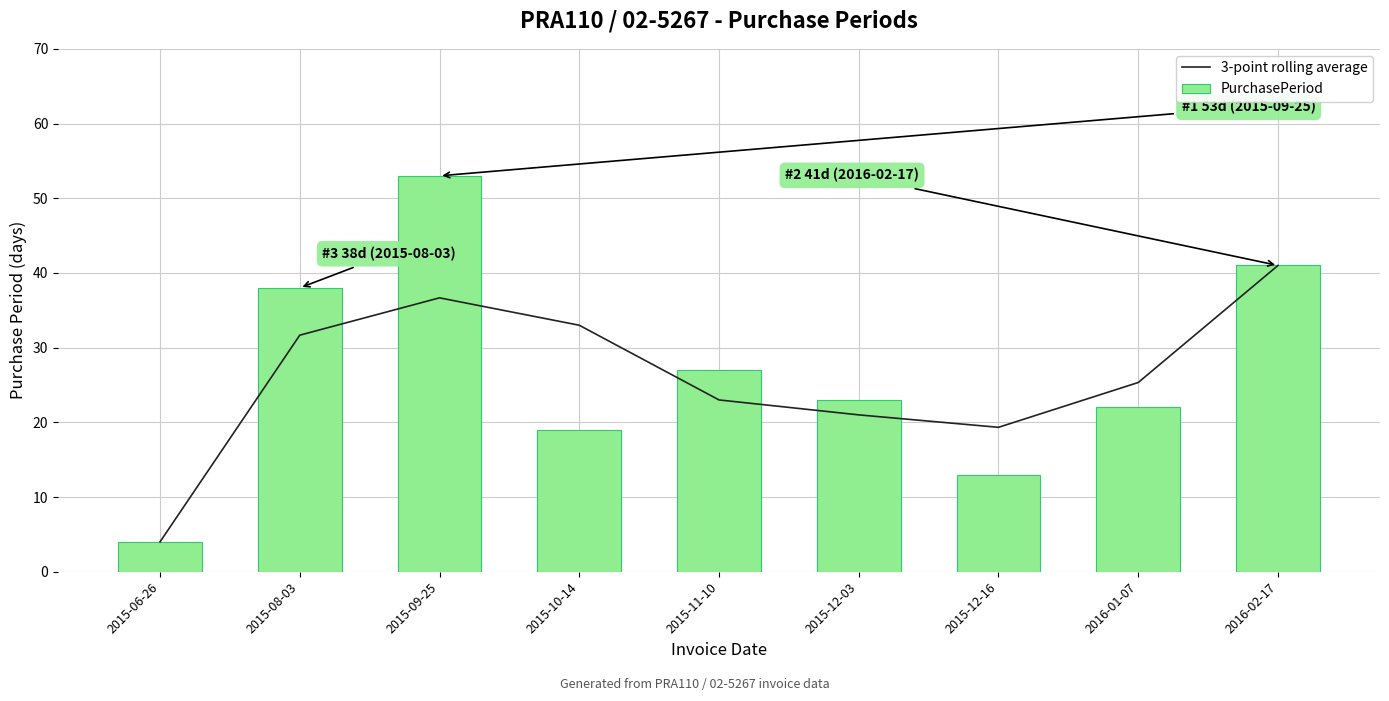

At how many categories does at least one series exceed 41?

1